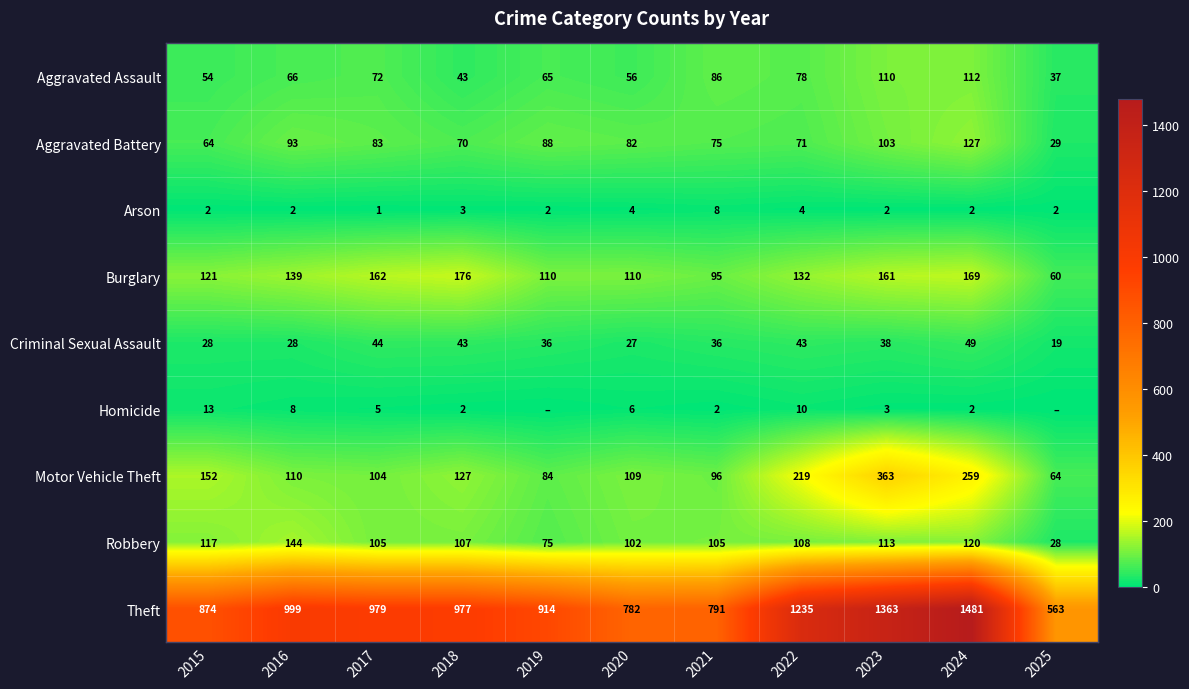

Which has a higher value, 2023 or 2017?

2023